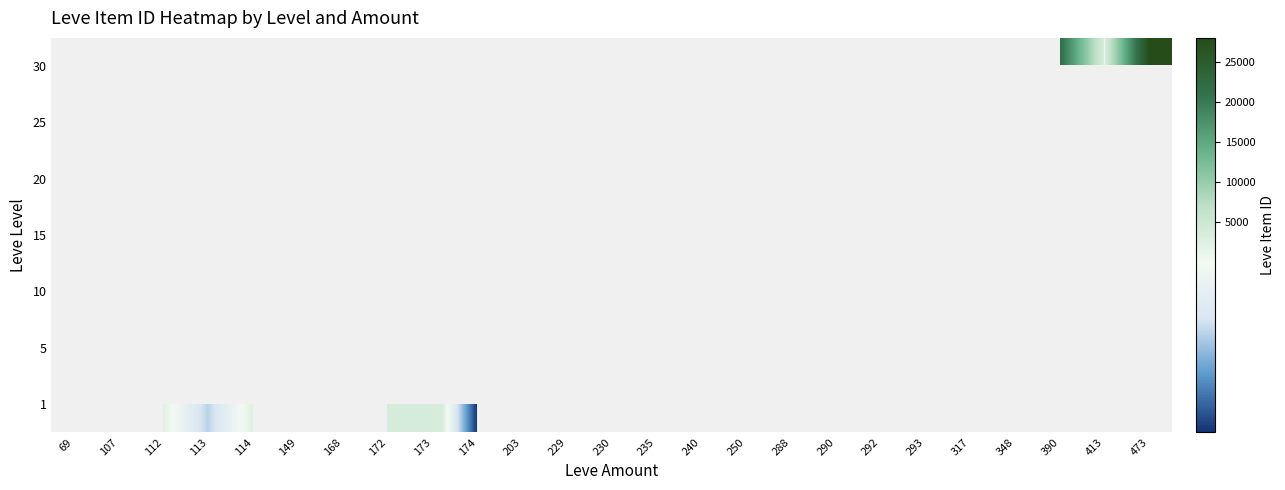

Rank the series by their maximum value, from lowest to highest.

1, 5, 10, 15, 20, 25, 30